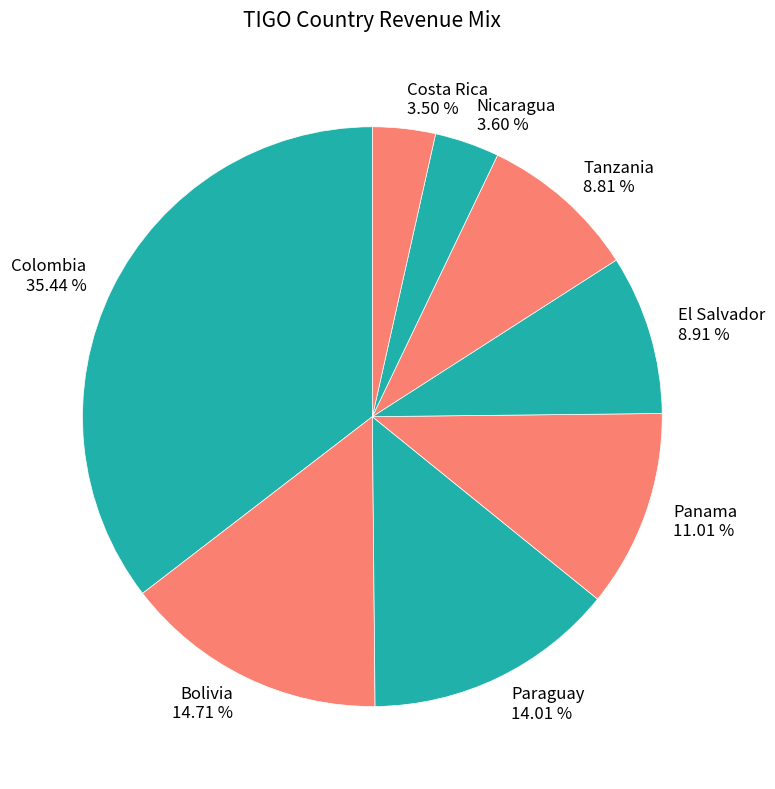

To the nearest percent, what is the difference between the largest and smallest slice percentages?

32%